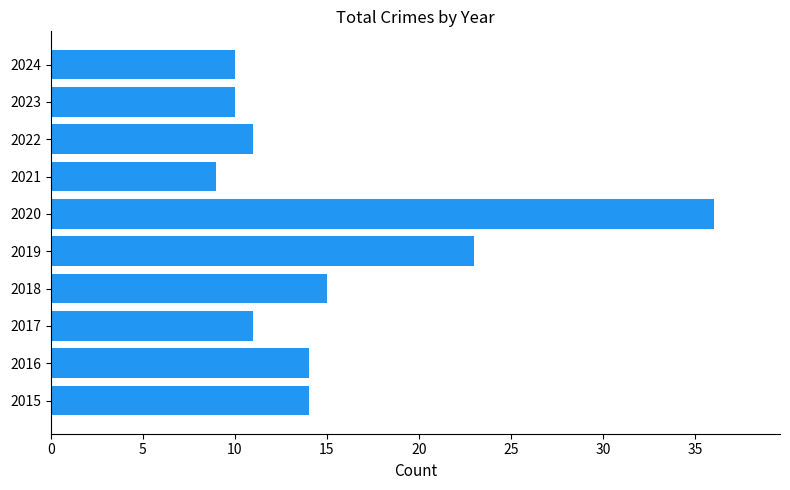

Reading top to bottom, extract all data points from this chart.

10	10	11	9	36	23	15	11	14	14